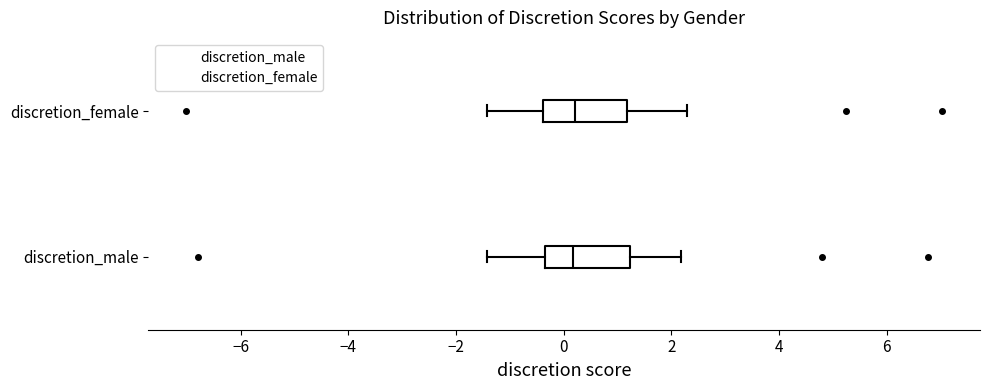

Reading bottom to top, transcribe this box plot: for each box, give where its median line is, the range the box spans, and where its two whiskers end, as read against the x-axis. The values are not printed on the chart, so give them approximately, as read against the axis.

discretion_male: median 0.2, box -0.4 to 1.2, whiskers -1.4 to 2.2
discretion_female: median 0.2, box -0.4 to 1.2, whiskers -1.4 to 2.2